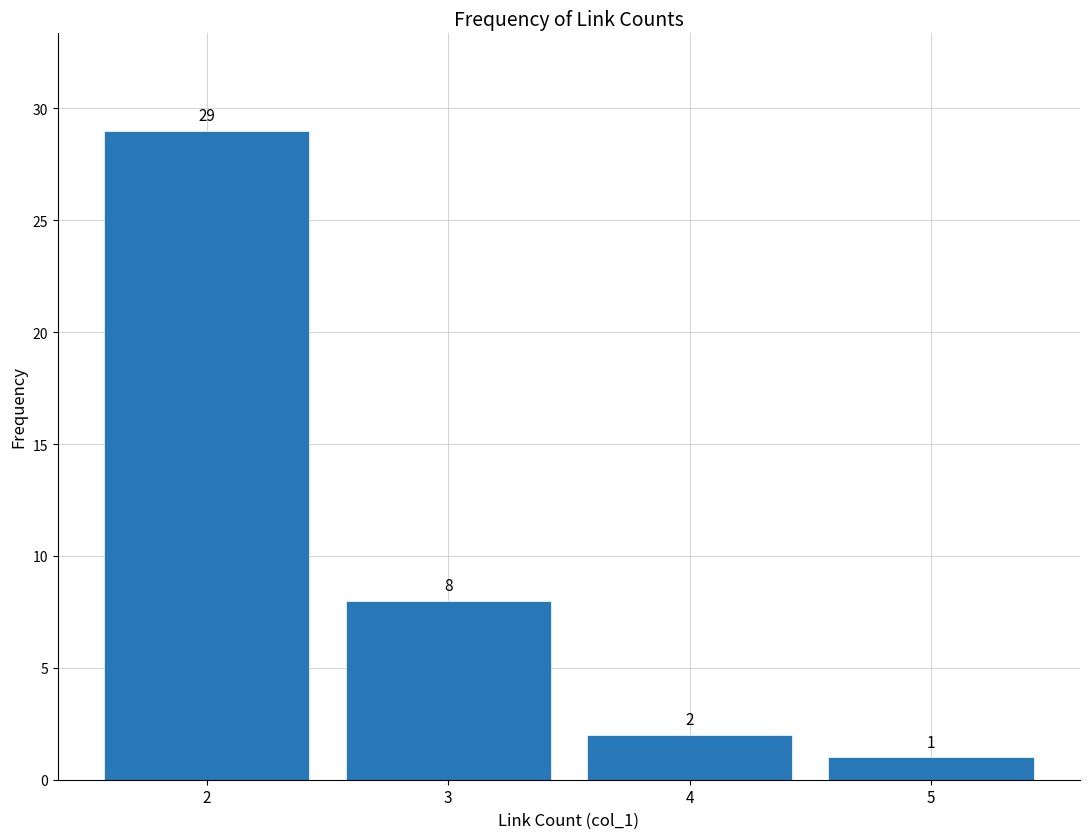

Reading left to right, transcribe all the data shown in this chart.

29	8	2	1